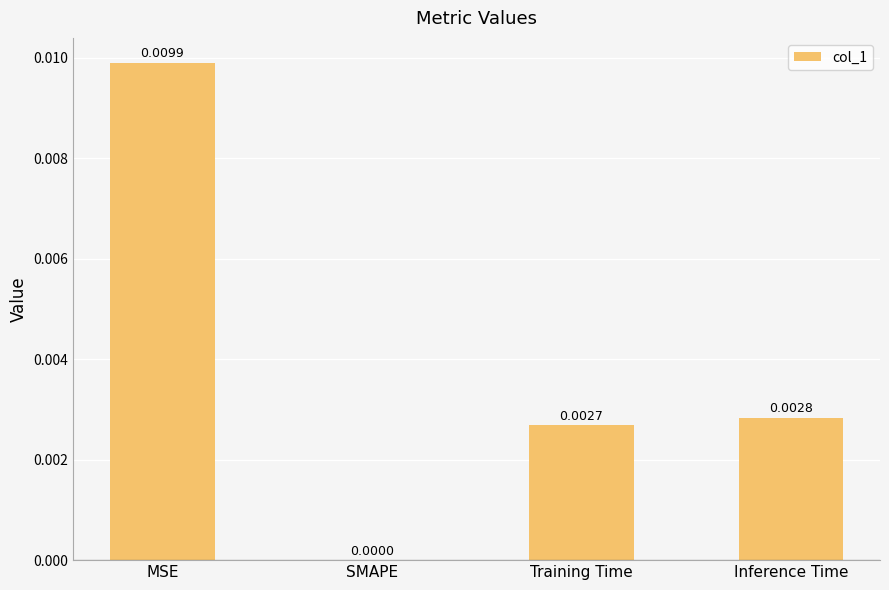

Which category has the highest value across all series?

MSE